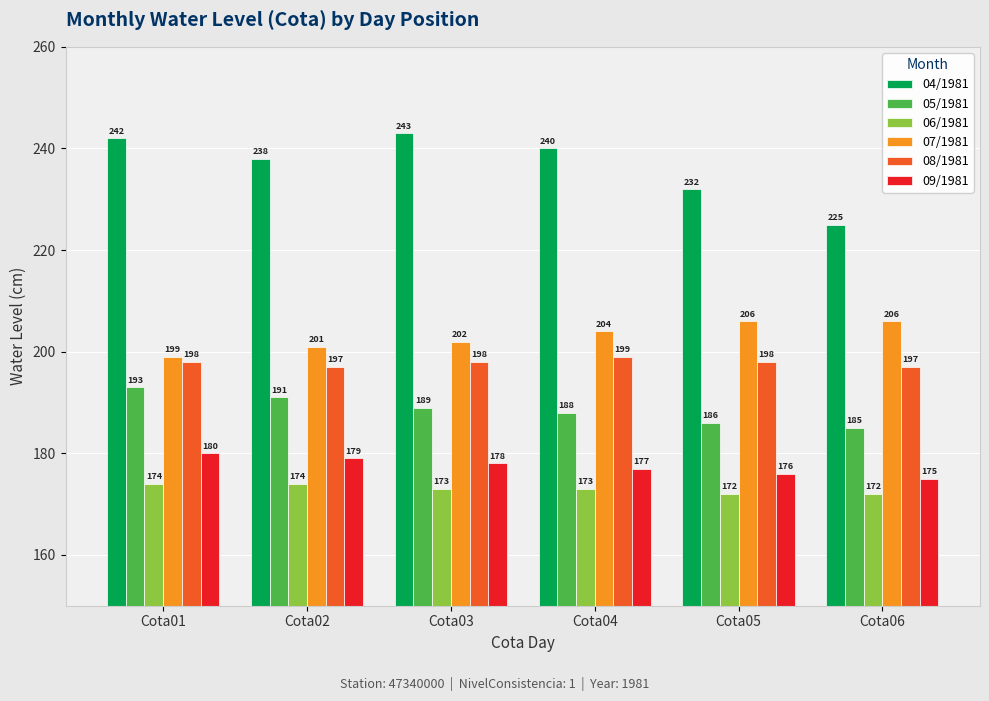

At which label does 04/1981 reach its peak?

Cota03